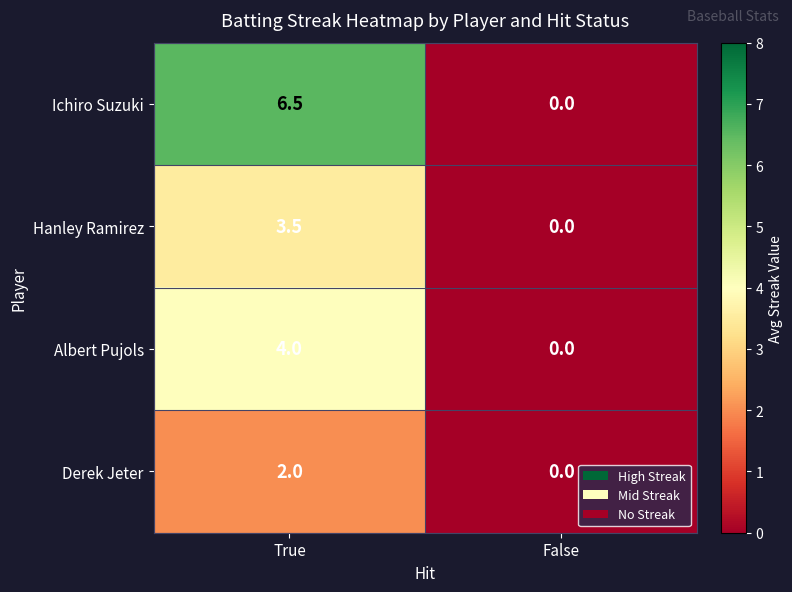

List the series in order of their peak value, lowest first.

Derek Jeter, Hanley Ramirez, Albert Pujols, Ichiro Suzuki